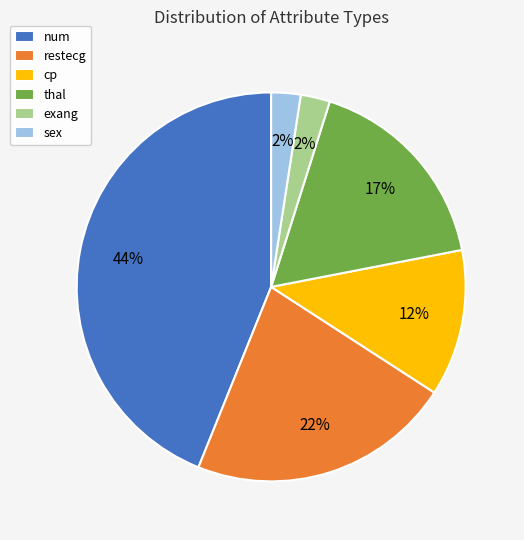

Which slice is the largest?

num